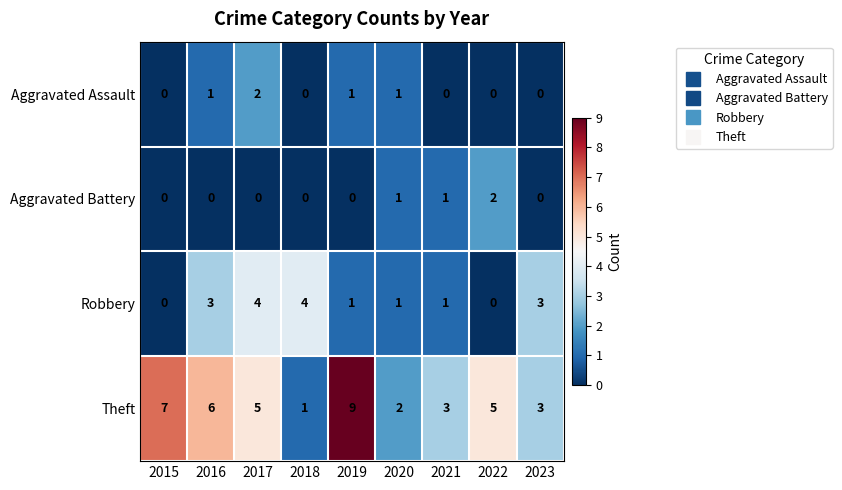

At which label does Theft first exceed 5?

2015